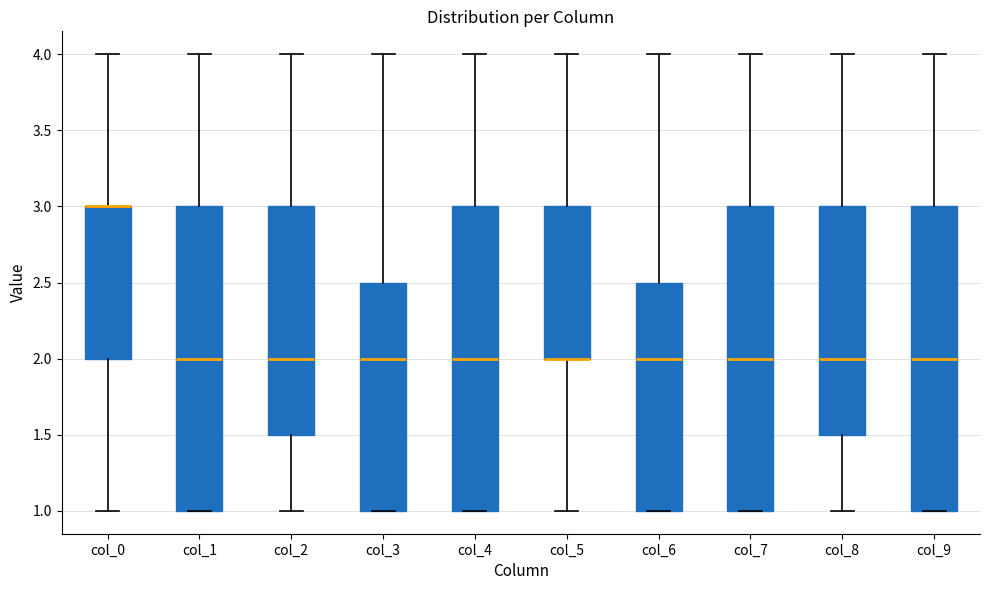

Where does the upper whisker of the box for col_0 end on the y-axis? The values are not printed on the chart, so give them approximately, as read against the axis.

4.0